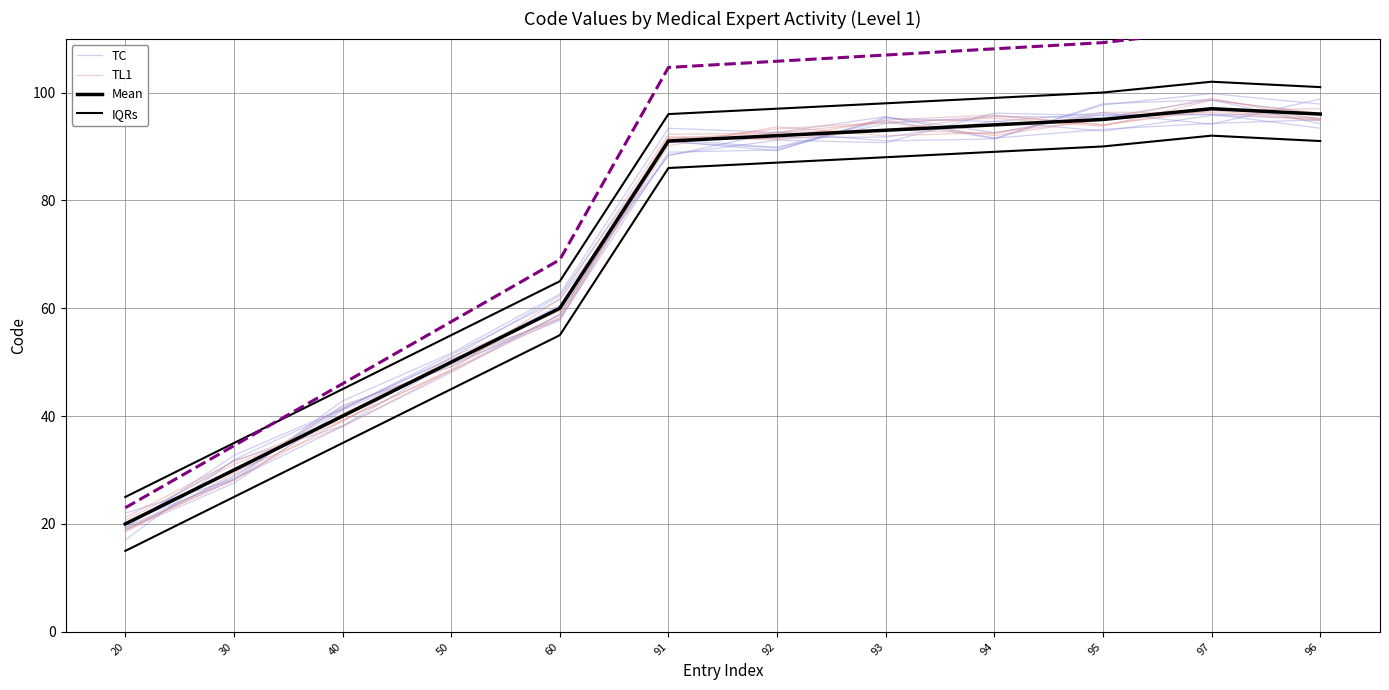

Where do TL1 and TC first cross each other?

20 and 30